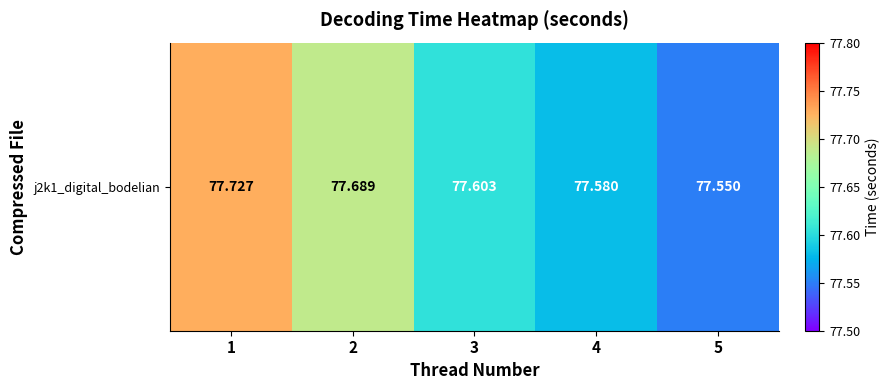

What is the maximum value shown in the chart?

77.7